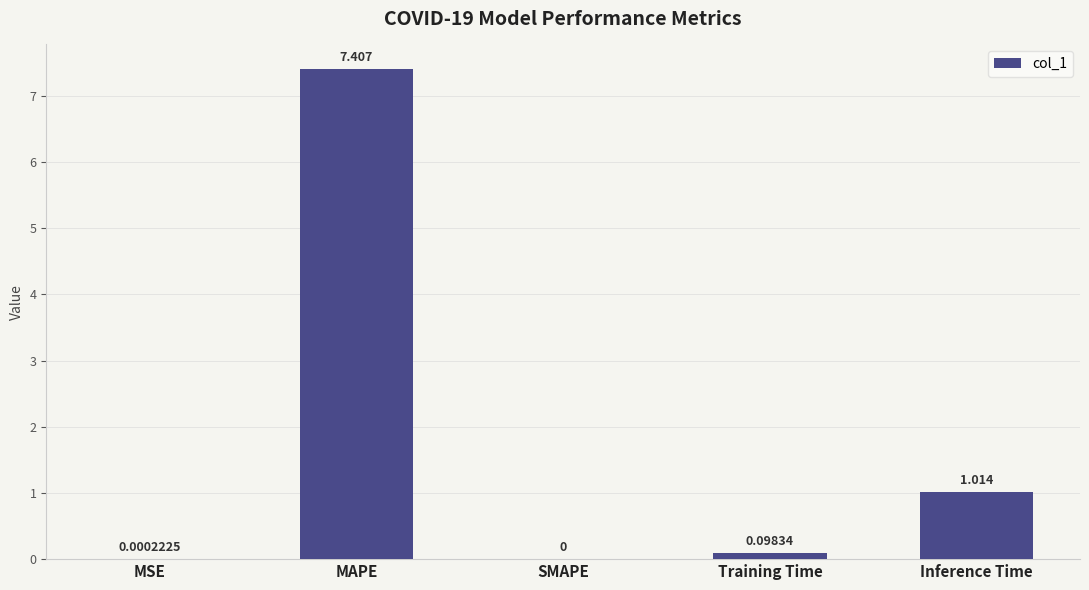

Which label corresponds to the largest value in the chart?

MAPE